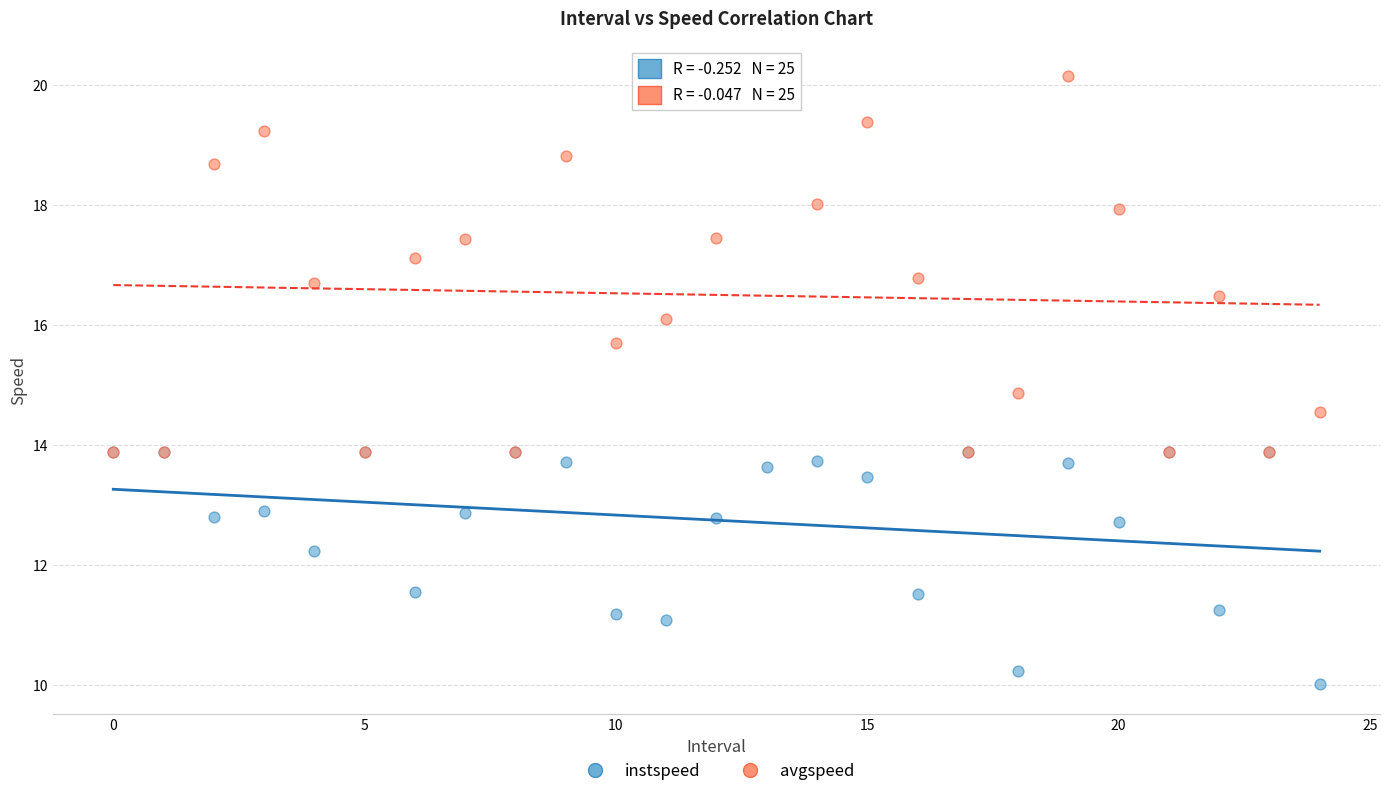

Across all series, what Y value is closest to 15?

14.9